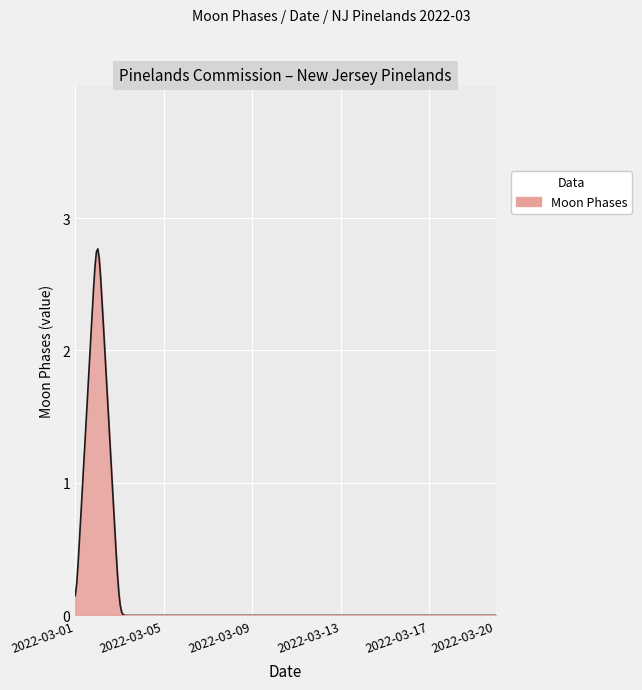

Does the chart display data point markers on the line(s)?

No